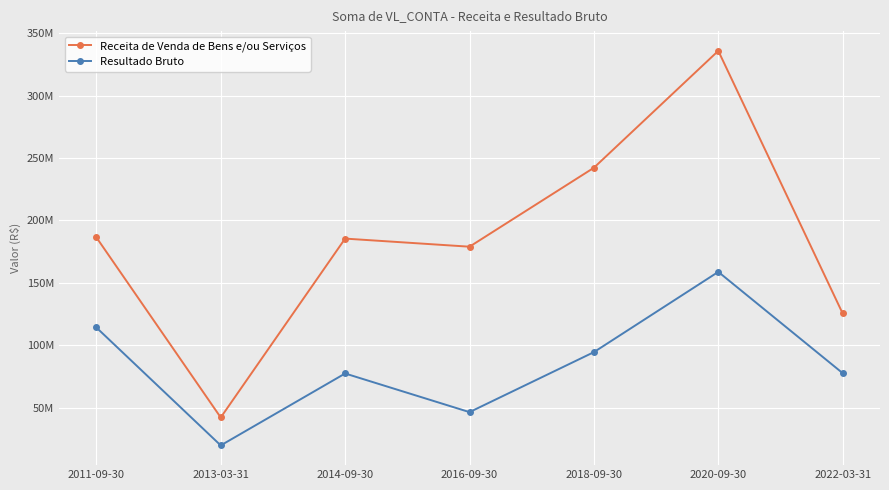

What is the average value of the Receita de Venda de Bens e/ou Serviços series?

185240017